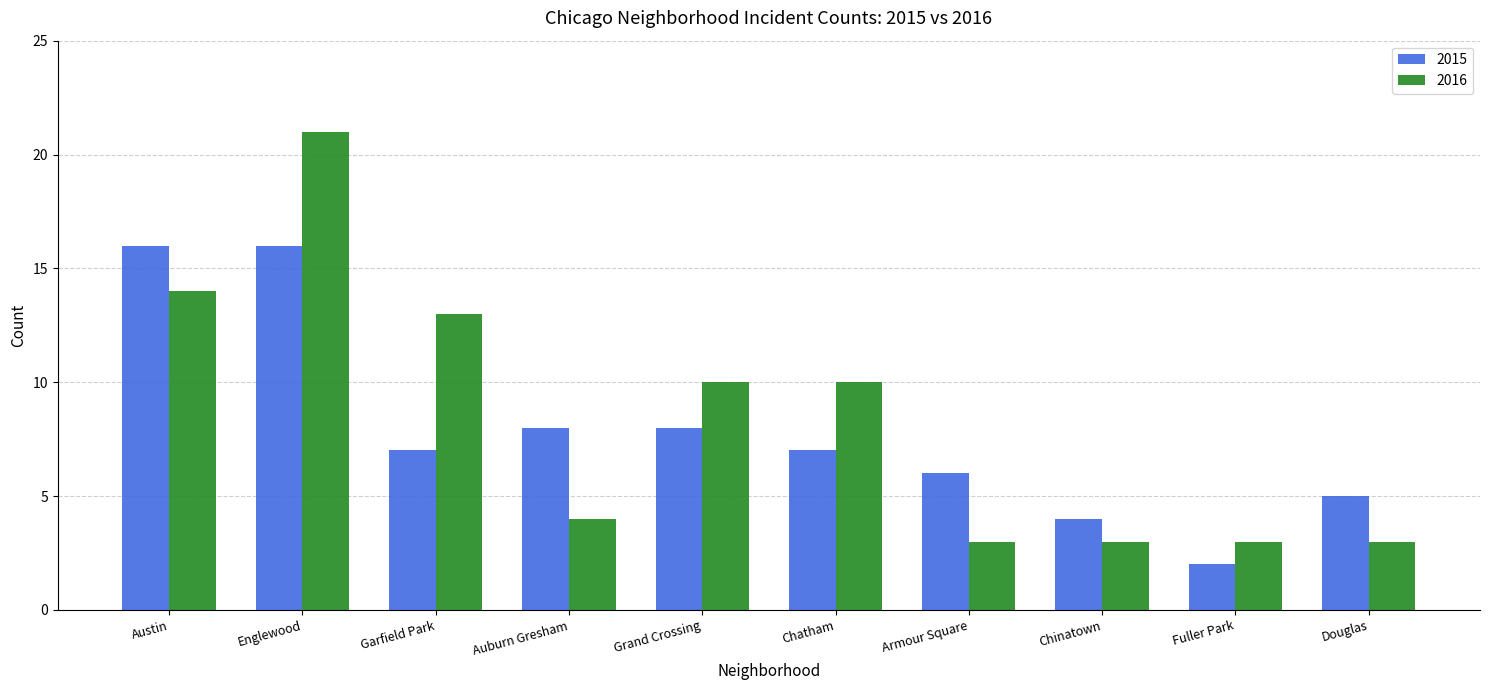

How many categories are shown in the chart?

10